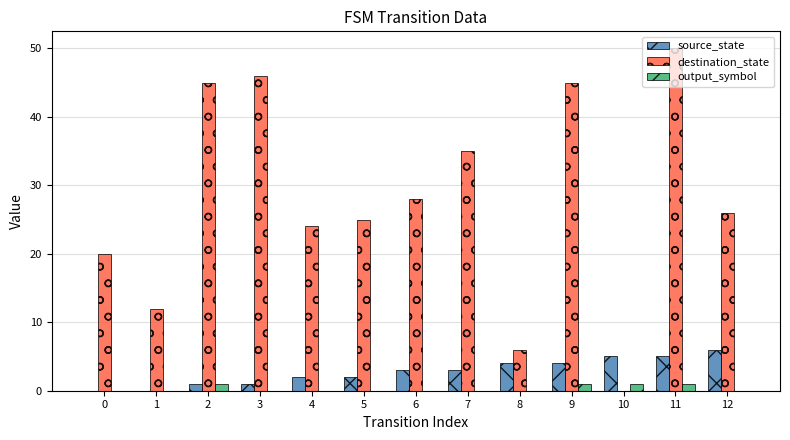

The source_state series shows 8 at 11. True or false?

False